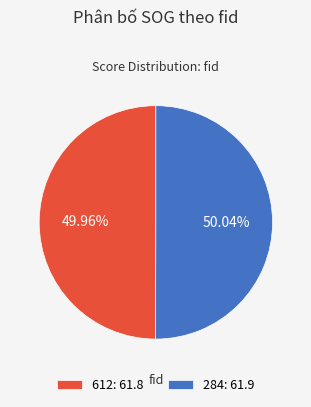

How many slices are in this pie chart?

2